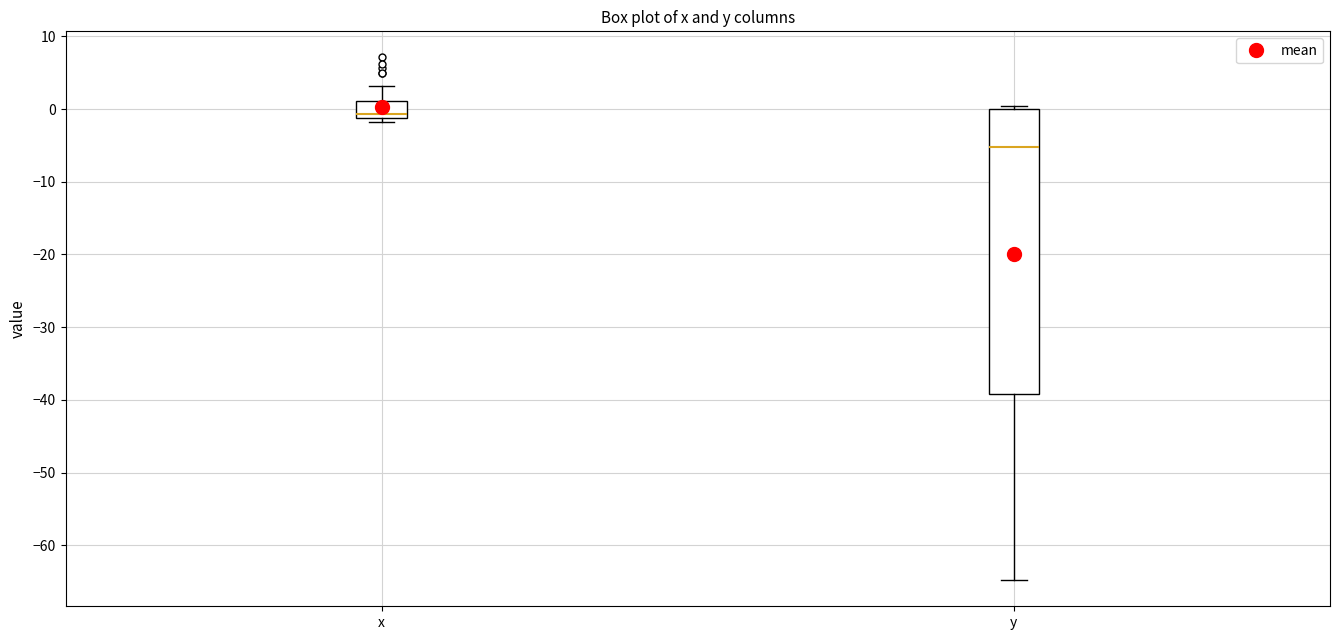

Where is the upper edge of the box for x on the y-axis? The values are not printed on the chart, so give them approximately, as read against the axis.

1